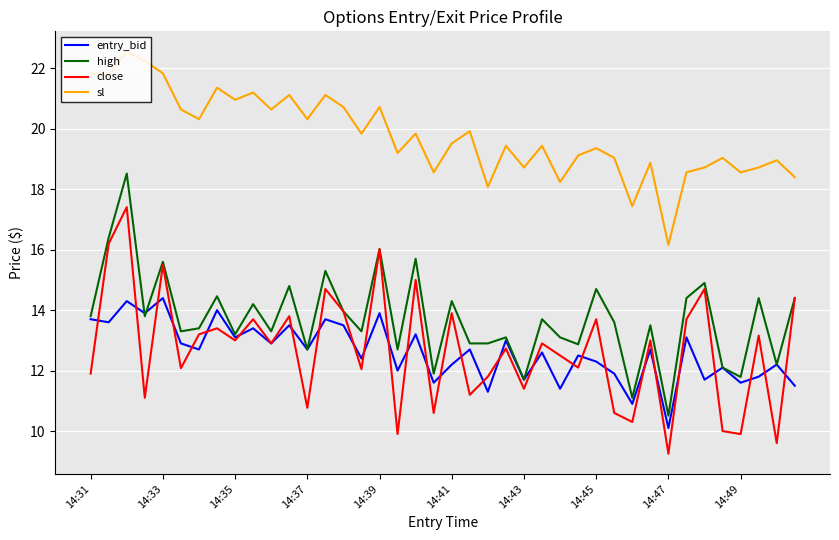

True or false: entry_bid and sl intersect in this chart.

False